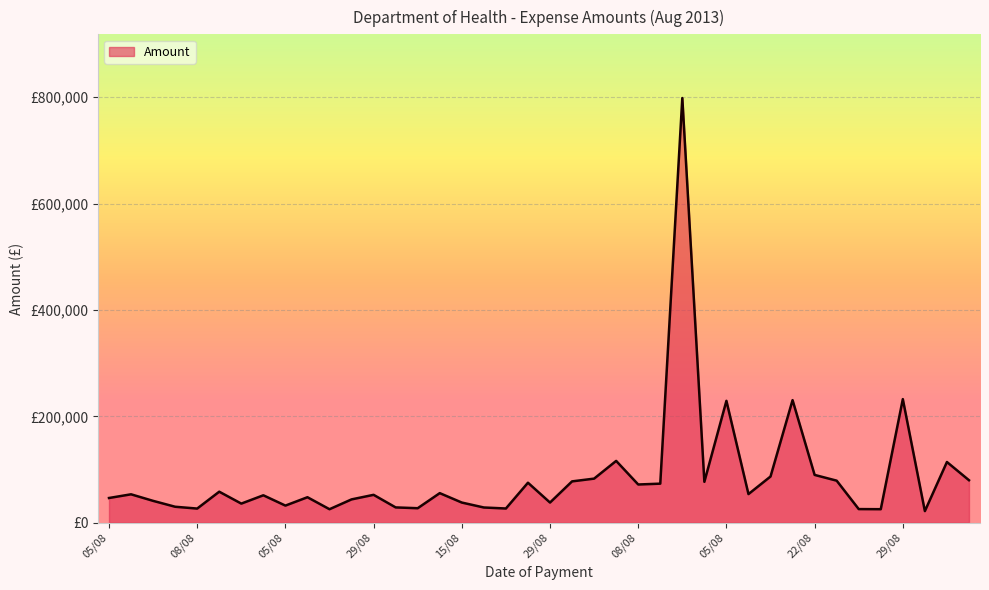

Does the chart display data point markers on the line(s)?

No